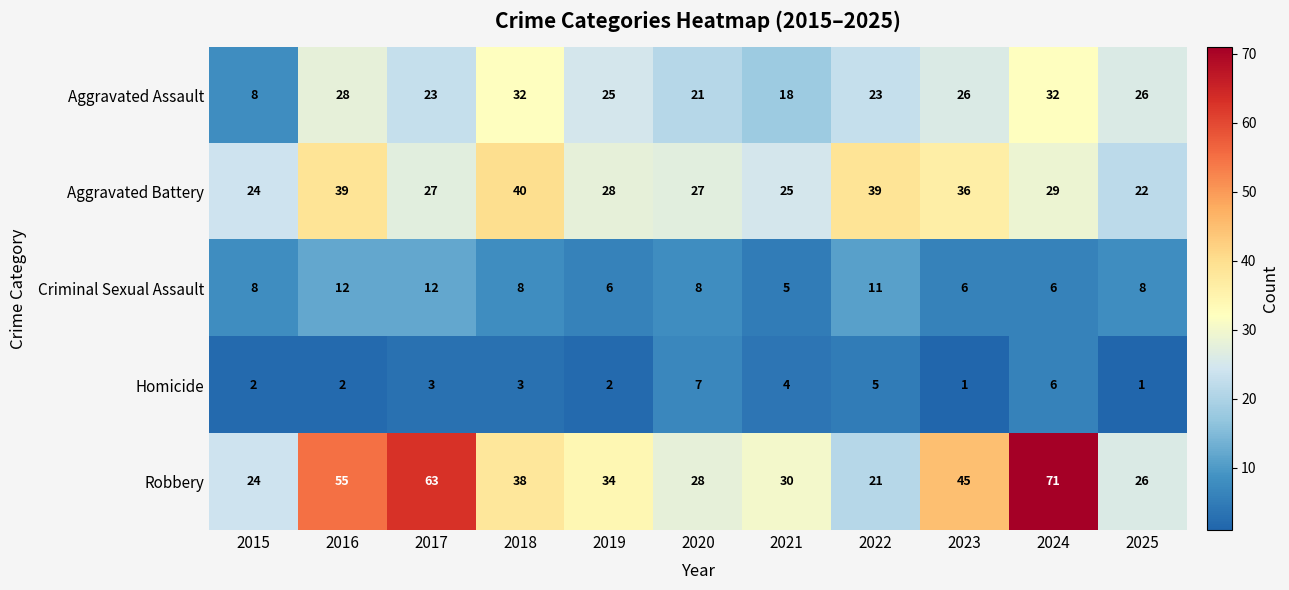

What is the sum of all Homicide values?

36